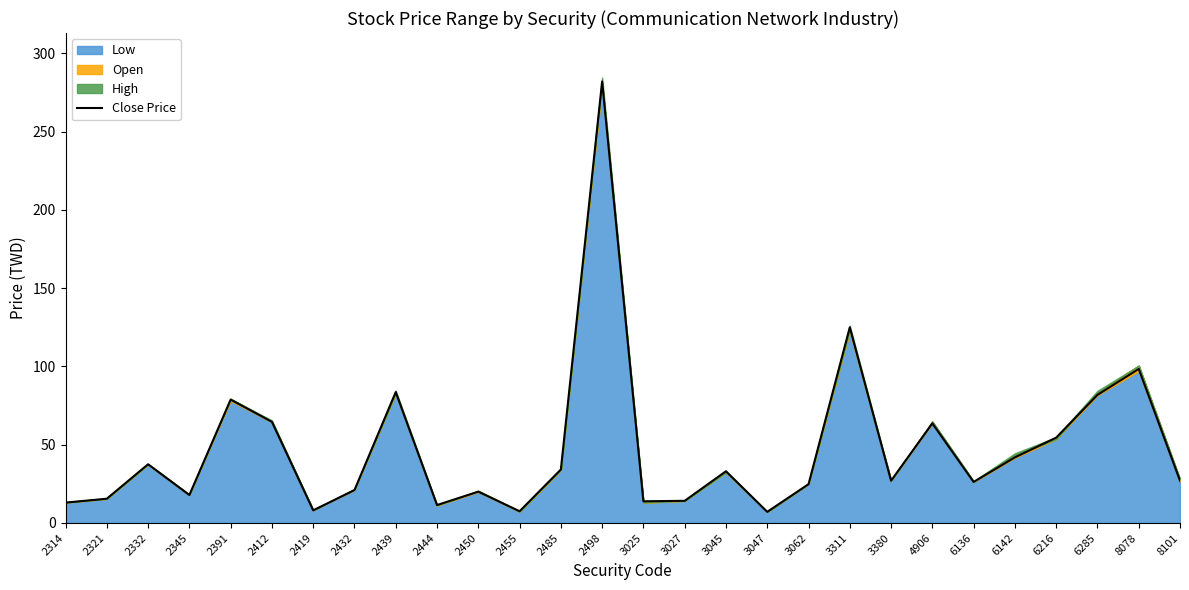

What is the ratio of the value at 2314 to the value at 2419?

1.6